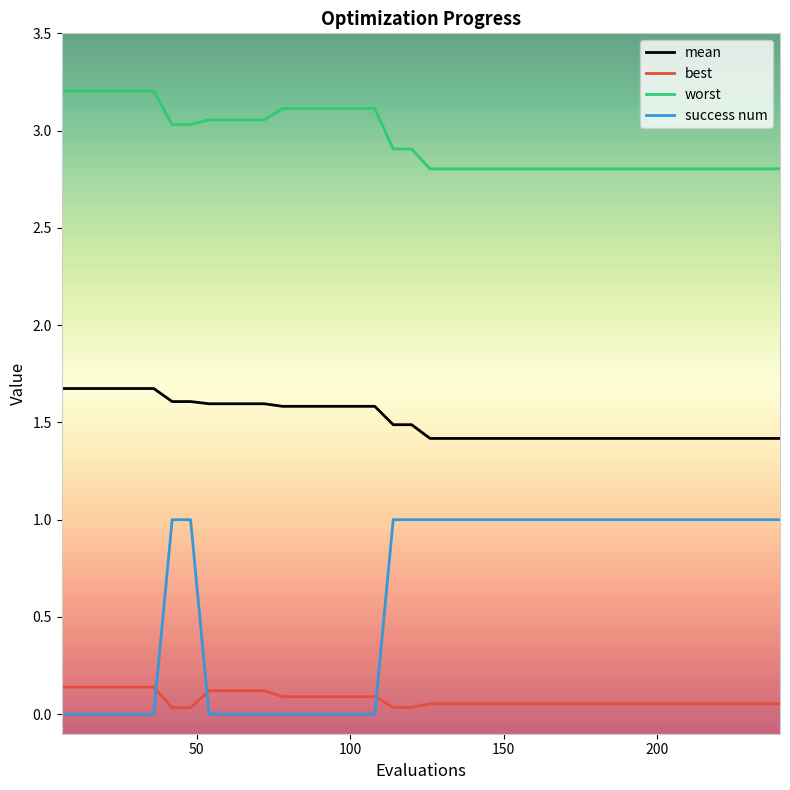

How many lines are shown in the chart?

4